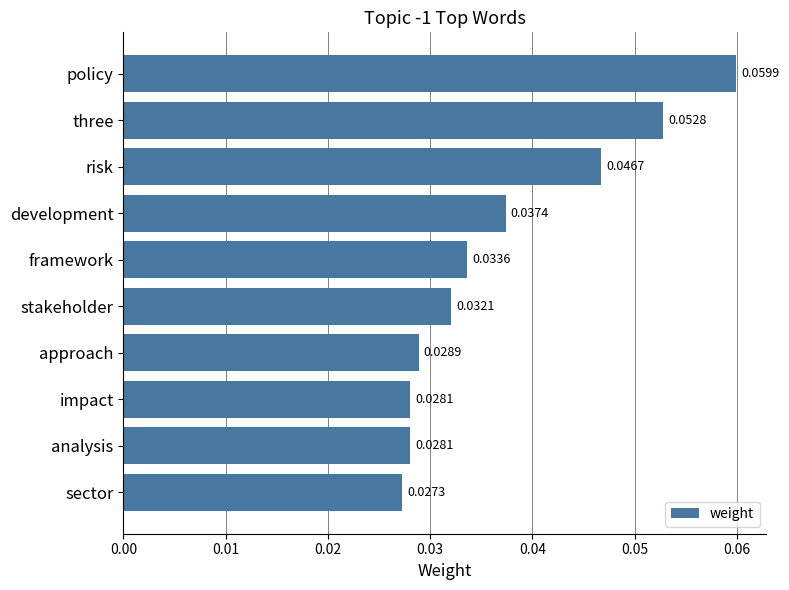

What is the label of the 1st bar from the bottom?

sector